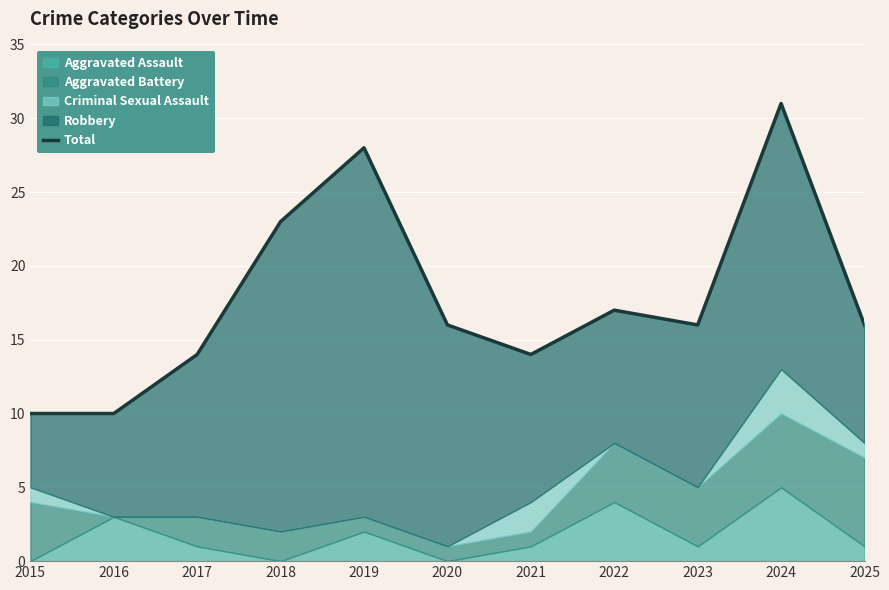

What is the sum of the values at 2017 and 2025?

30